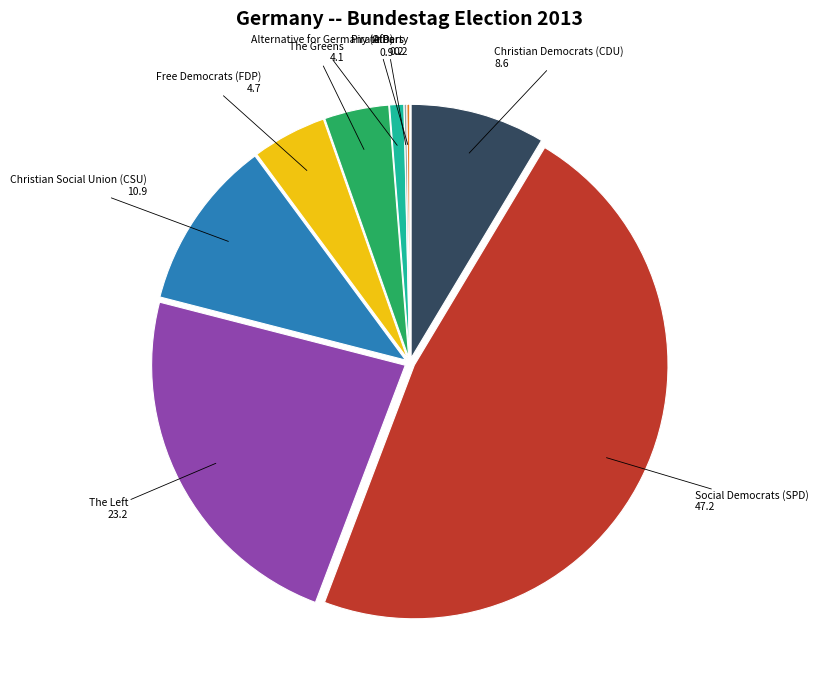

The Social Democrats (SPD) slice represents 47% of the pie. True or false?

True